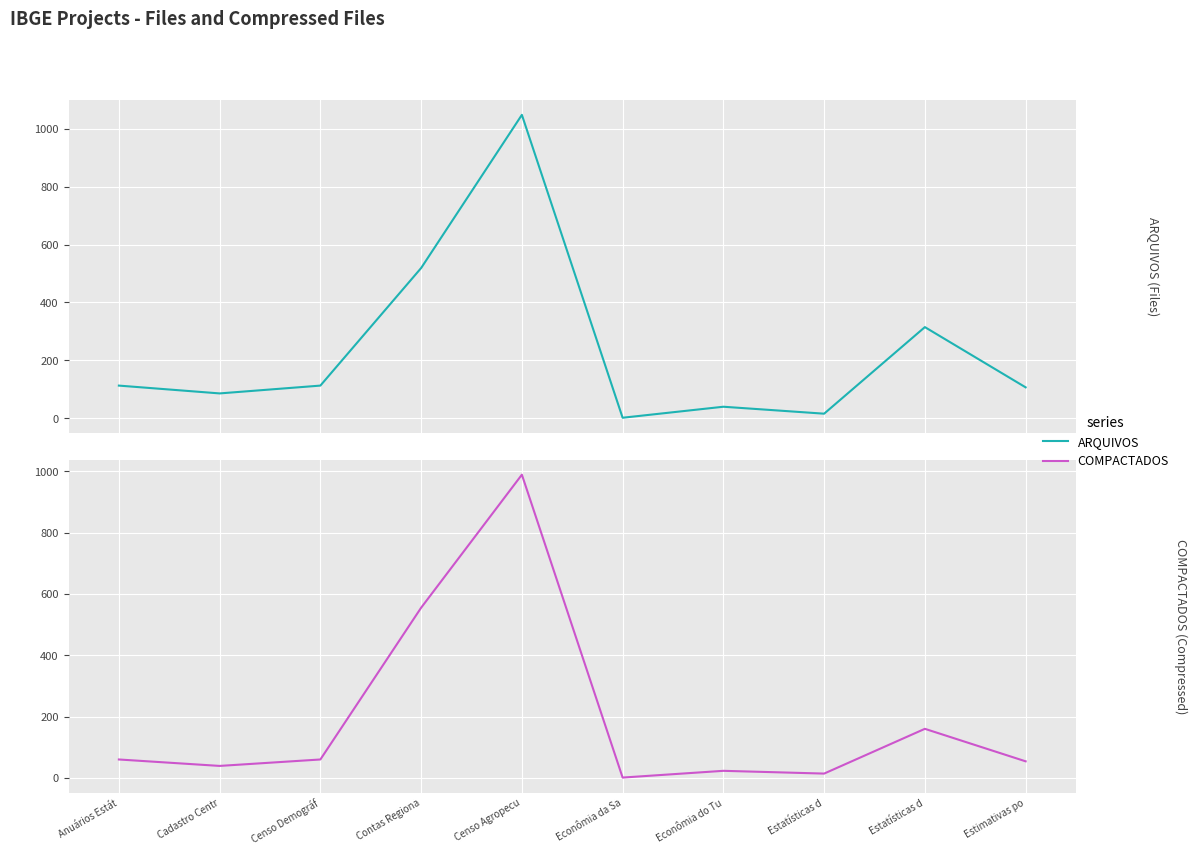

How many series are shown in this chart?

2